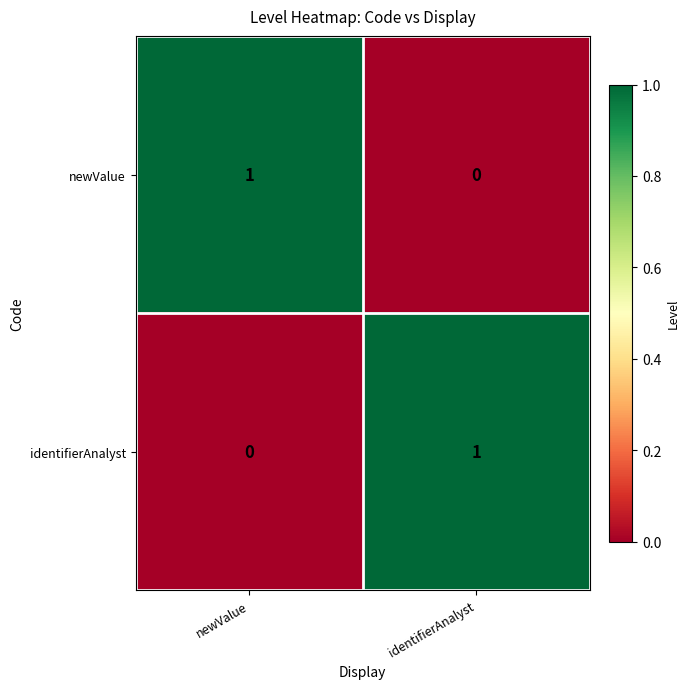

Which category has the lowest value in the newValue series?

identifierAnalyst